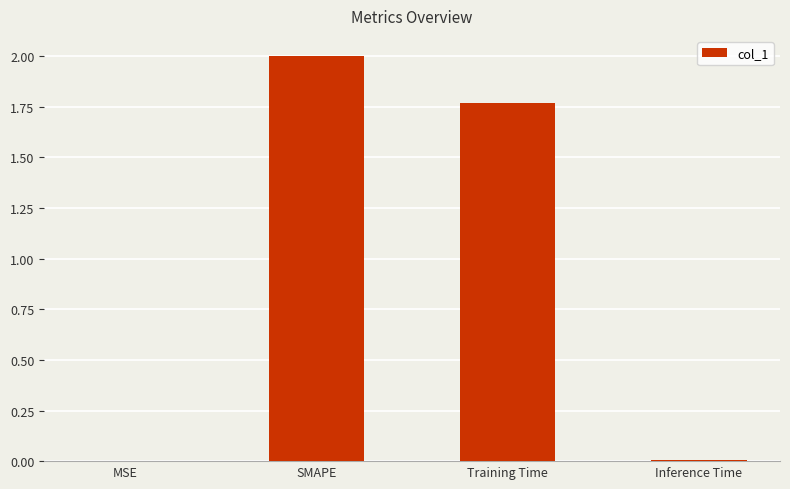

Does the chart contain stacked bars?

No